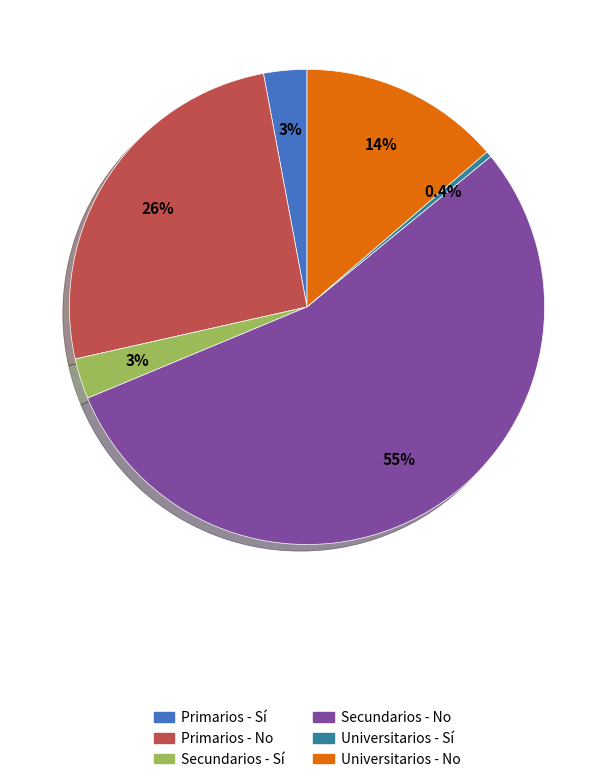

To the nearest percent, what percentage of the pie is Secundarios - No?

55%